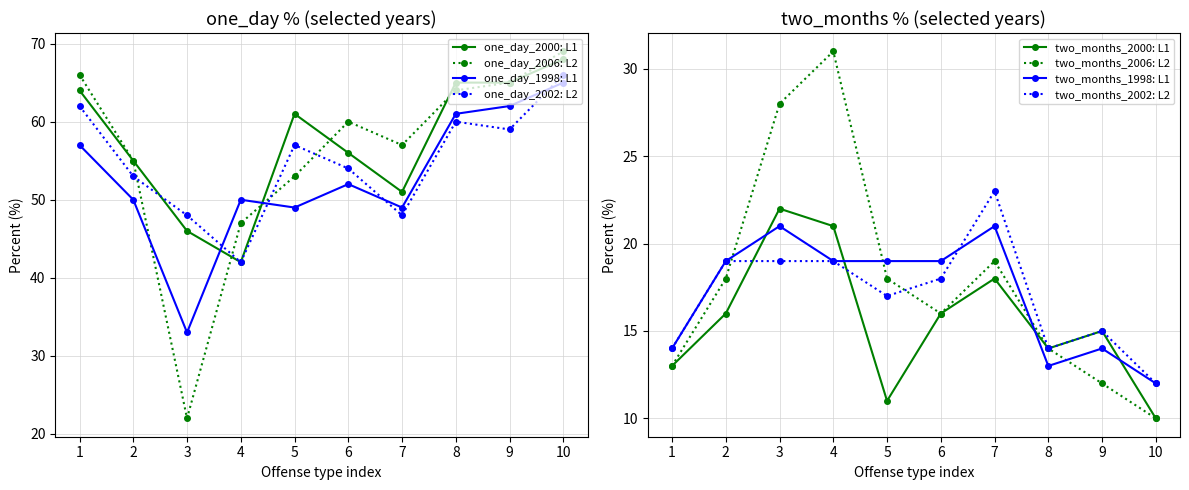

What is the value of the one_day_2006: L2 point at the 10th from the left?

69